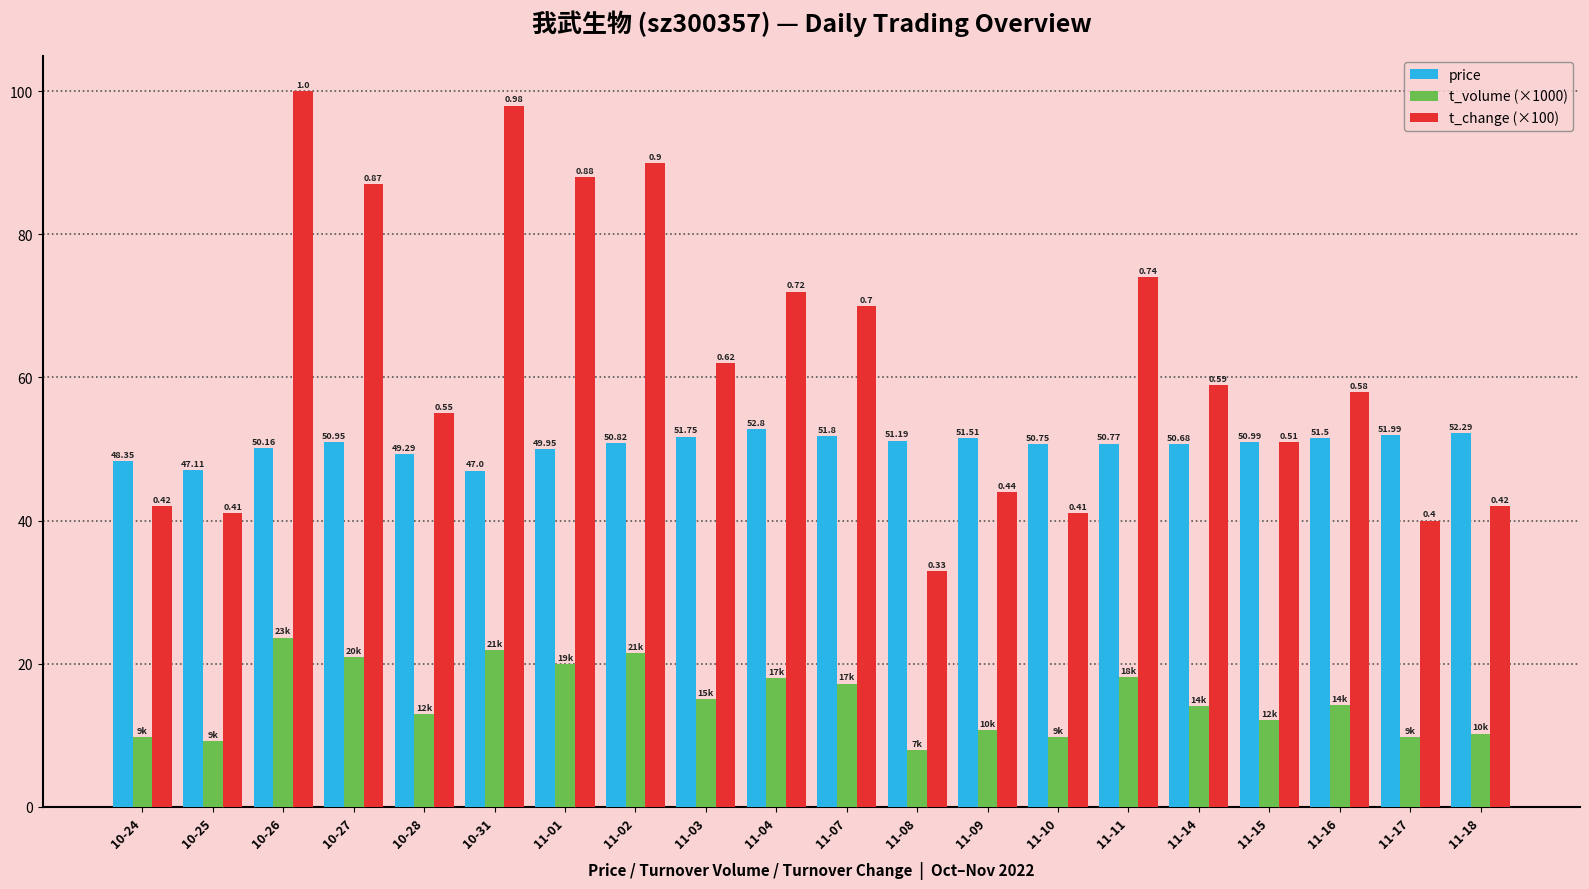

What are all the series names shown in the legend?

price, t_volume (×1000), t_change (×100)